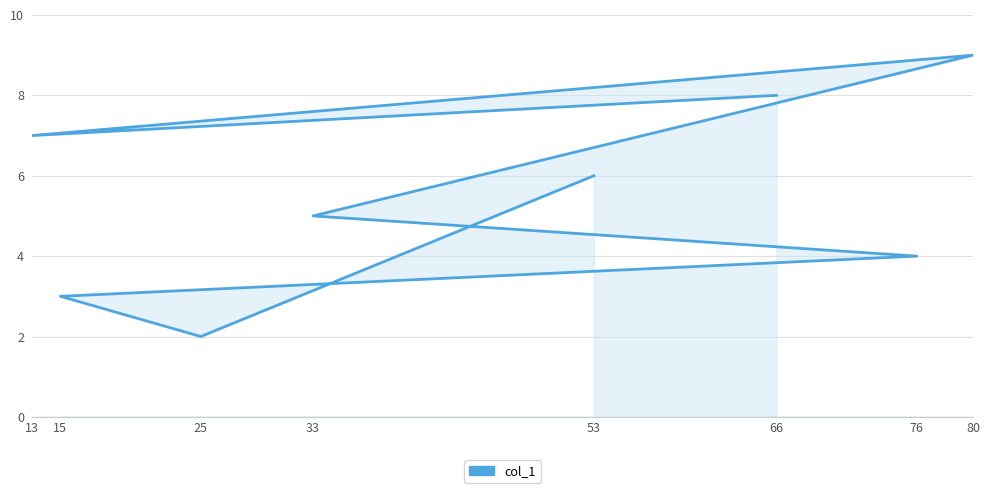

True or false: the data shows 5 at 33.

True